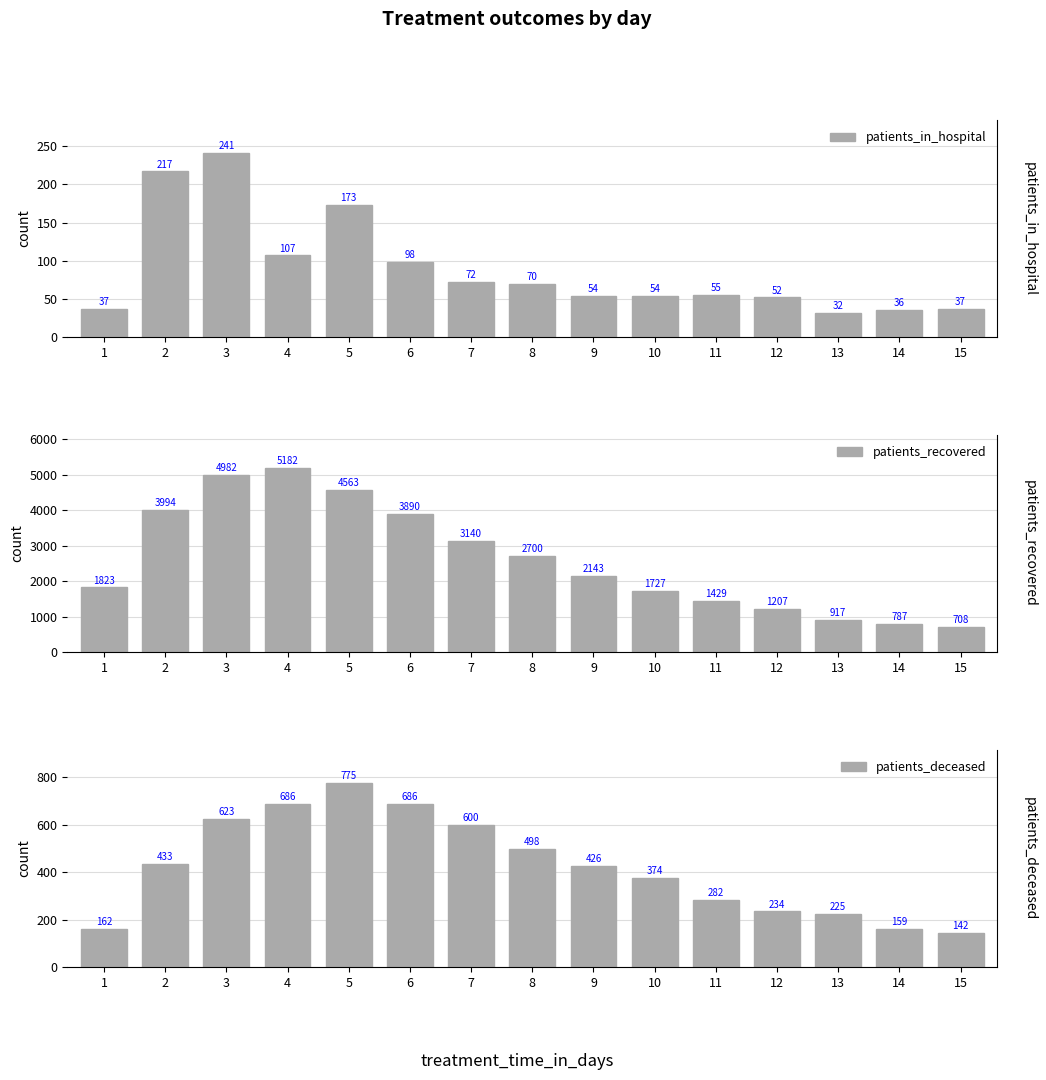

What is the average value of the patients_deceased series?

420